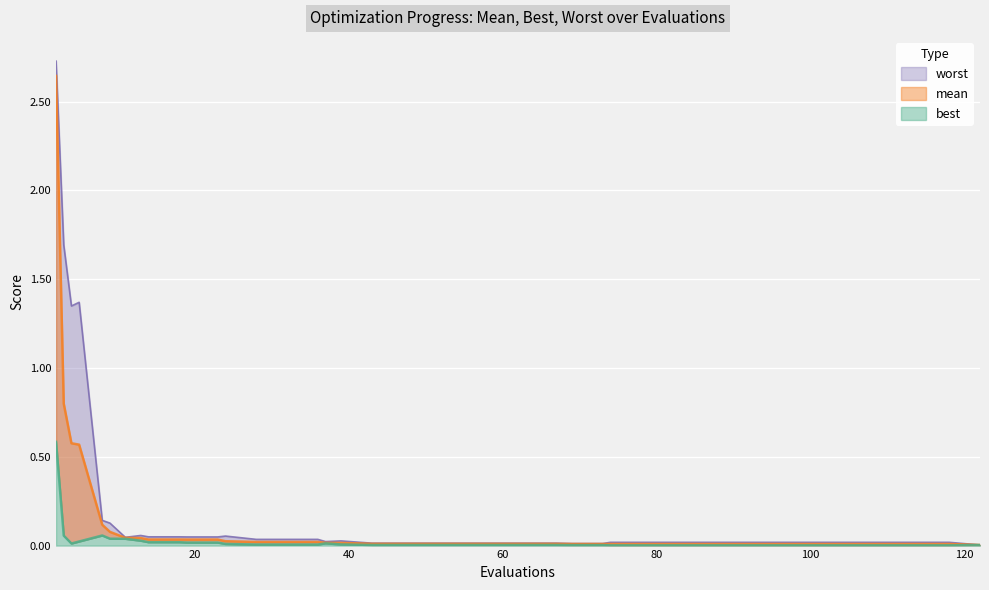

Rank the series by their maximum value, from highest to lowest.

worst, mean, best